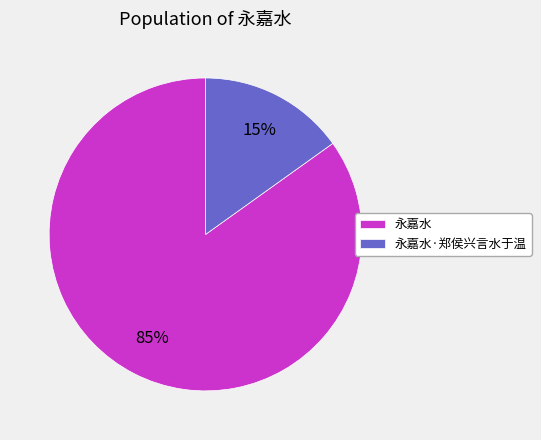

To the nearest percent, what is the difference between the 永嘉水·郑侯兴言水于温 and 永嘉水 slice percentages?

70%